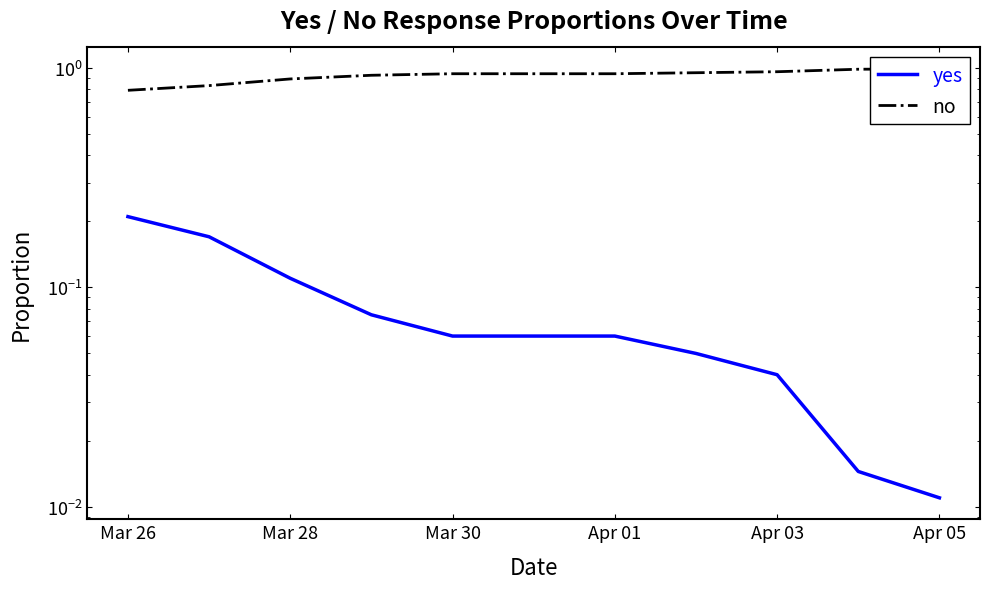

Which category has the highest value in the yes series?

Mar 26